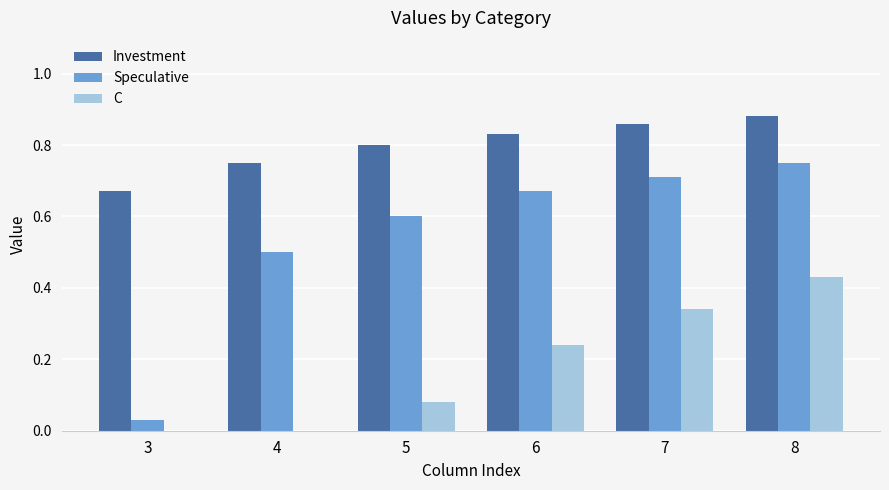

What is the sum of all Speculative values?

3.3